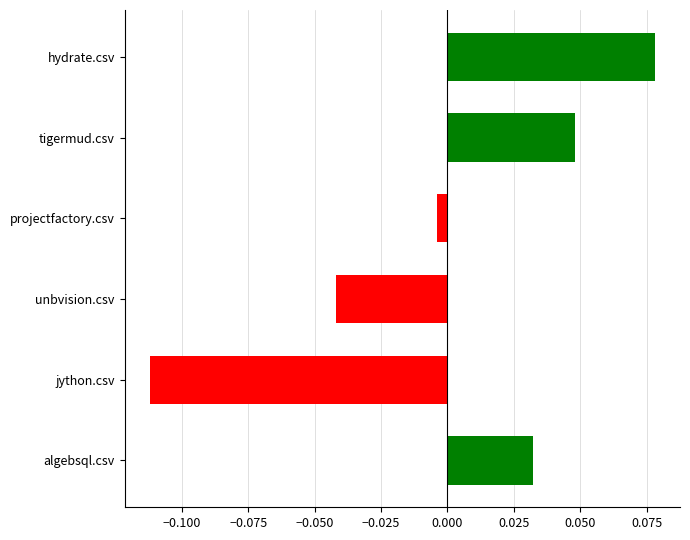

True or false: the data shows -0.1 at unbvision.csv.

False